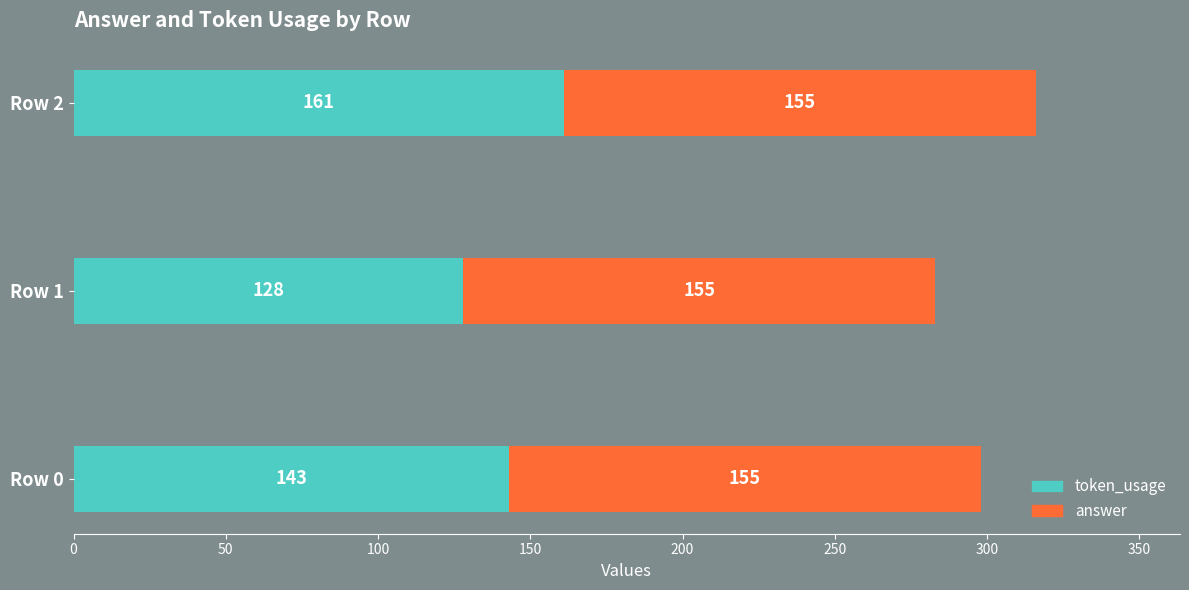

What is the difference between the maximum and second lowest values in the token_usage series?

18